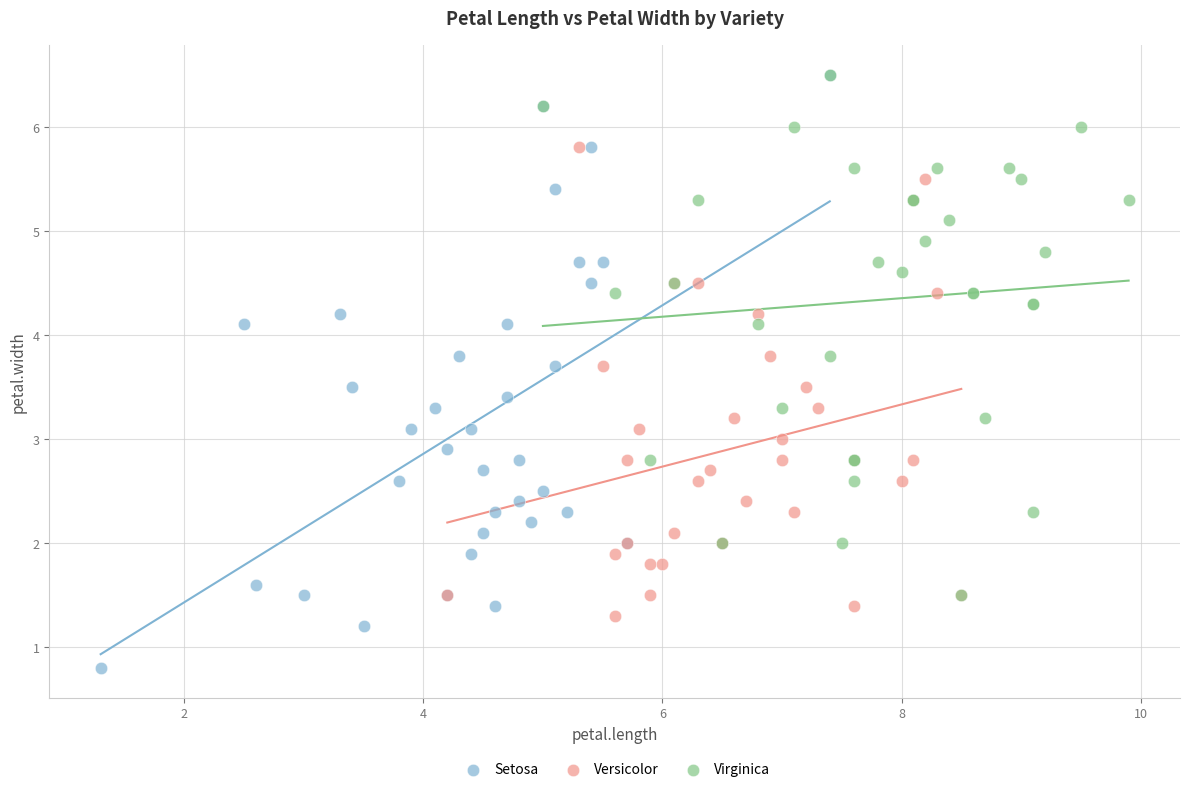

Which series reaches the minimum Y coordinate?

Setosa